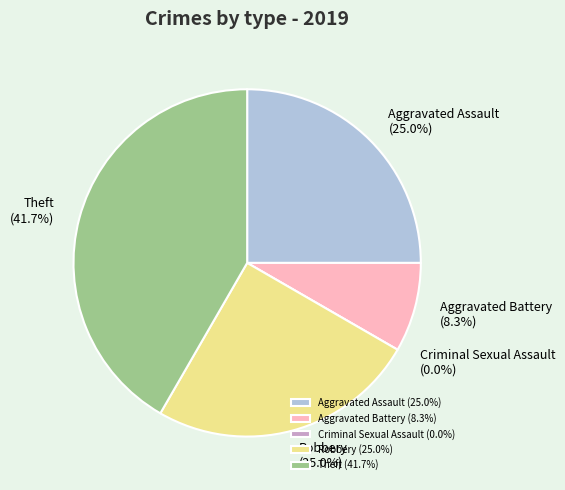

Which has a higher value, Aggravated Assault or Theft?

Theft